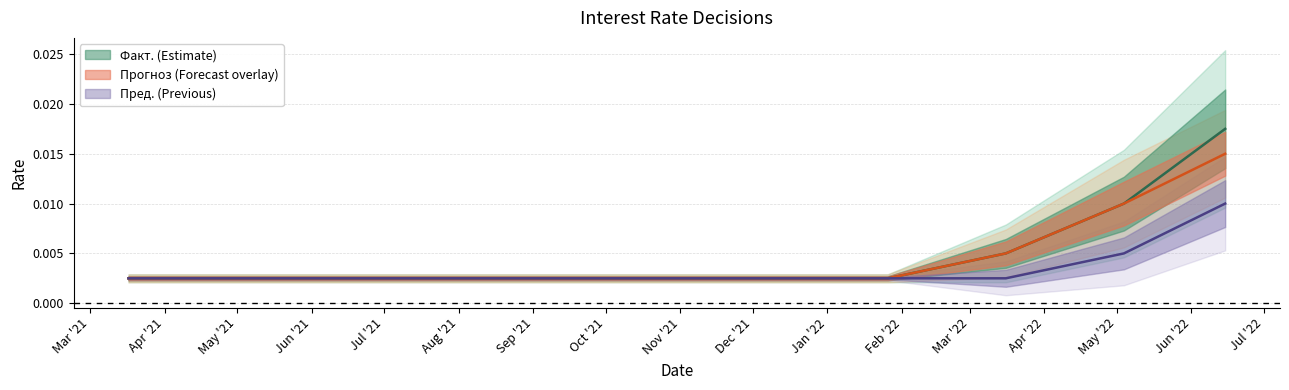

True or false: Пред. and Прогноз cross at least once.

False